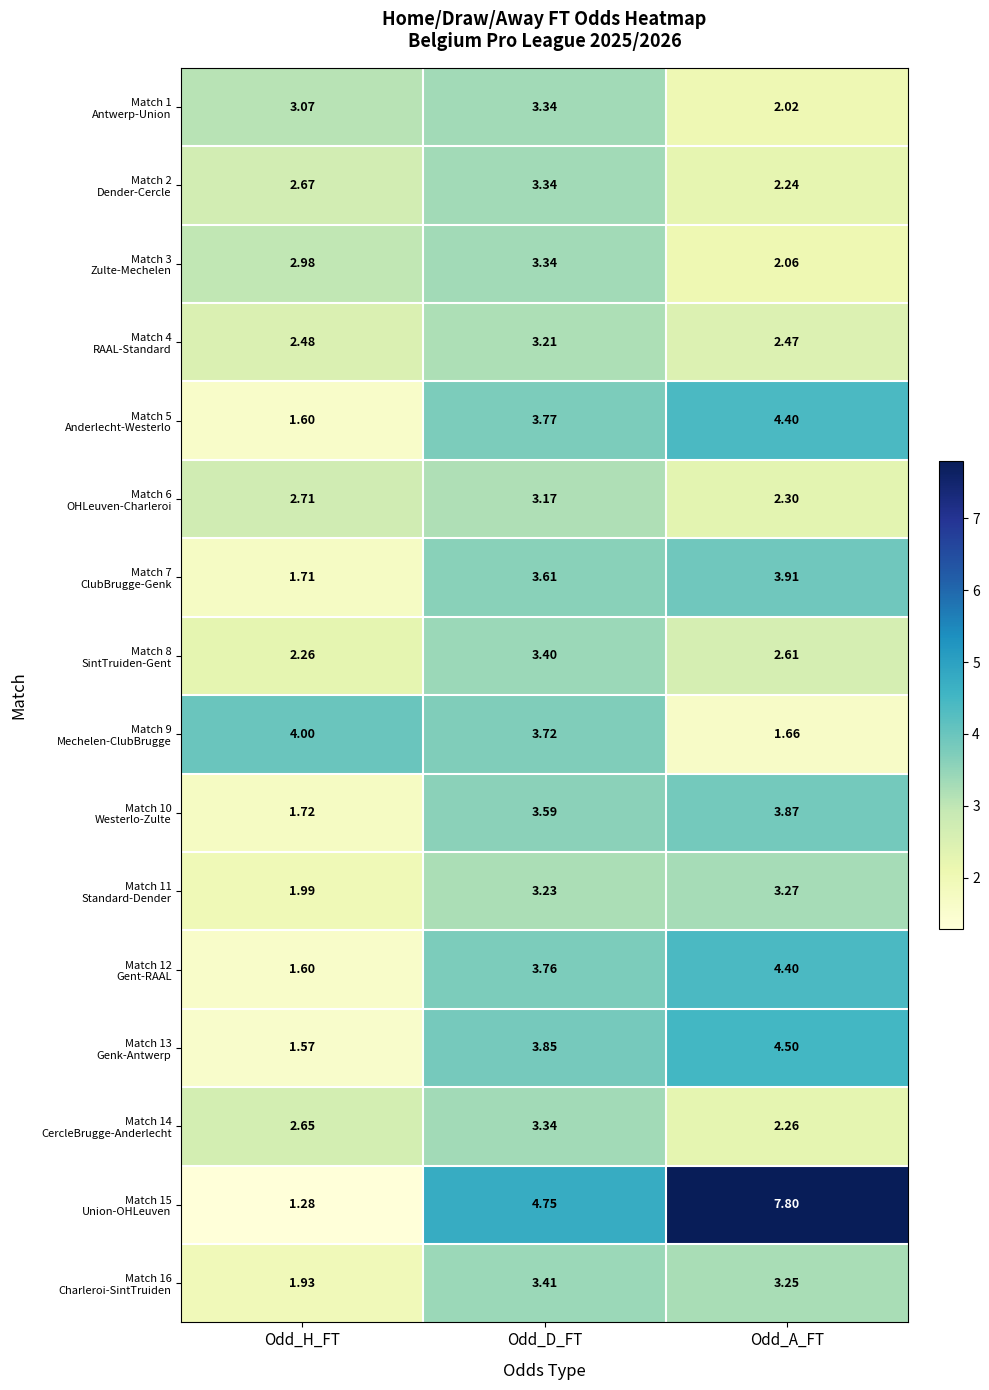

Which category has the highest value across all series?

Odd_A_FT